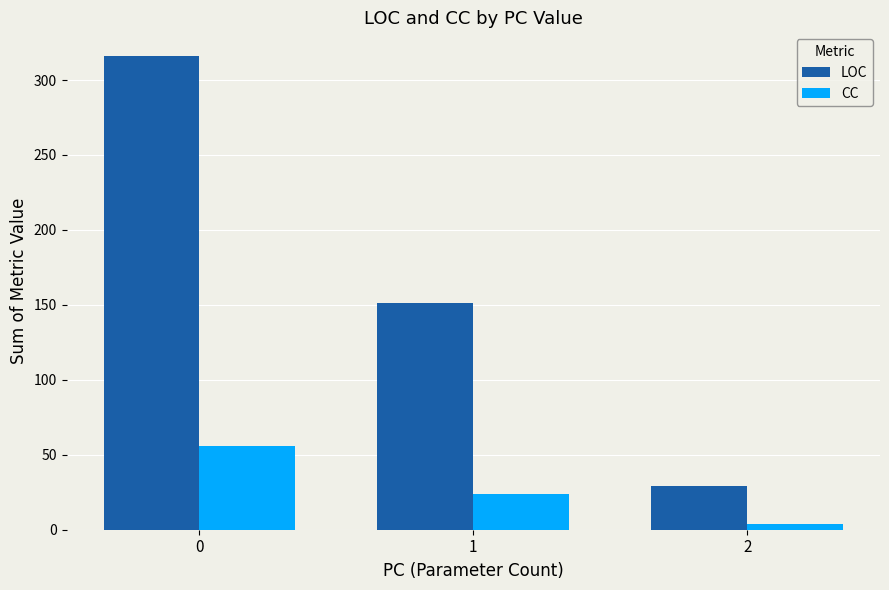

What is the average value of the CC series?

28